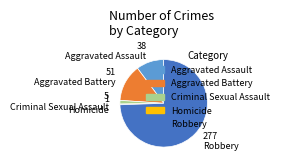

Which category has the biggest portion of the pie?

Robbery